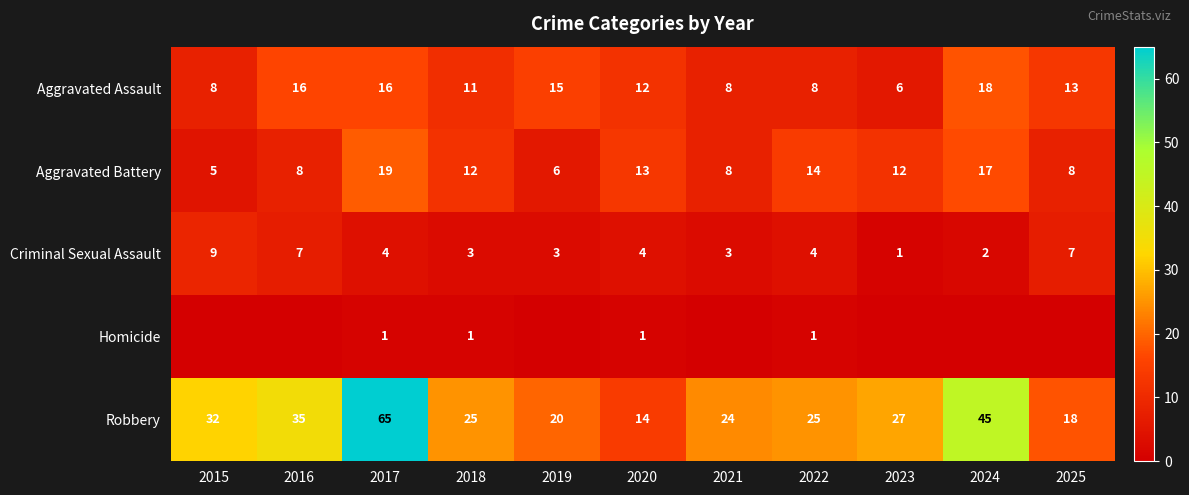

What is the sum of the Aggravated Battery values at 2016 and 2024?

25